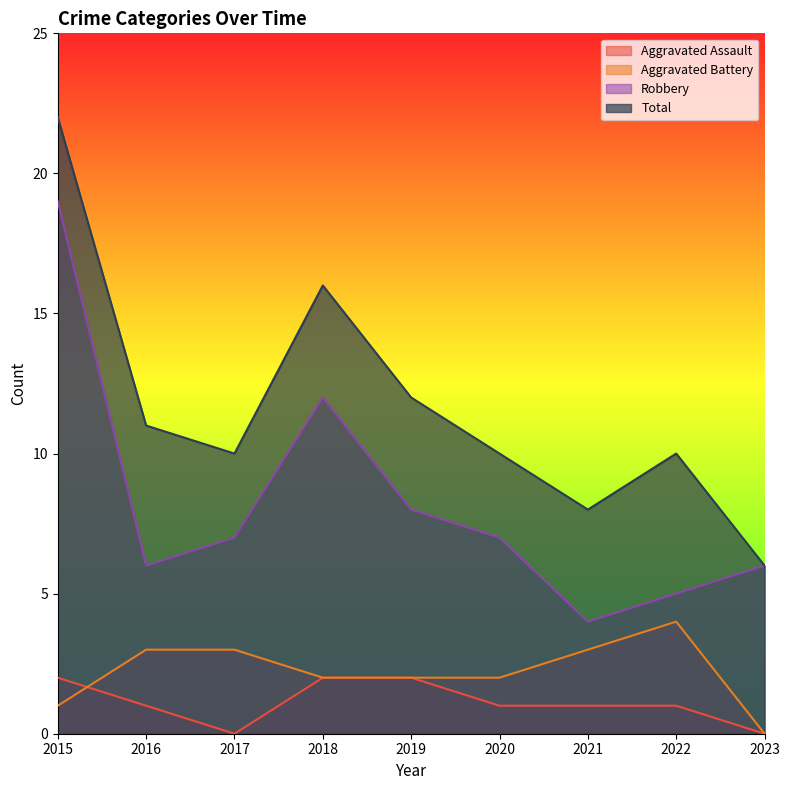

How many Aggravated Assault values are between 1 and 2?

7